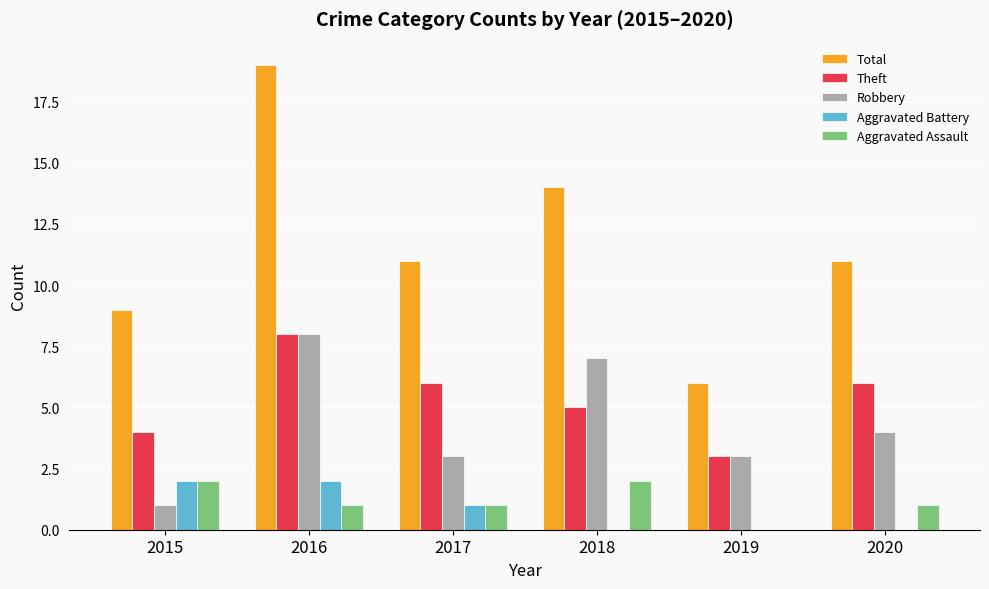

Where is Robbery nearest to the value 4?

2020